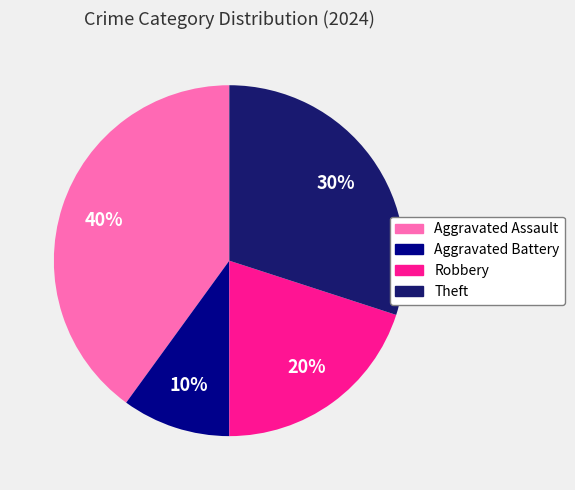

What is the smallest slice in the pie chart?

Aggravated Battery